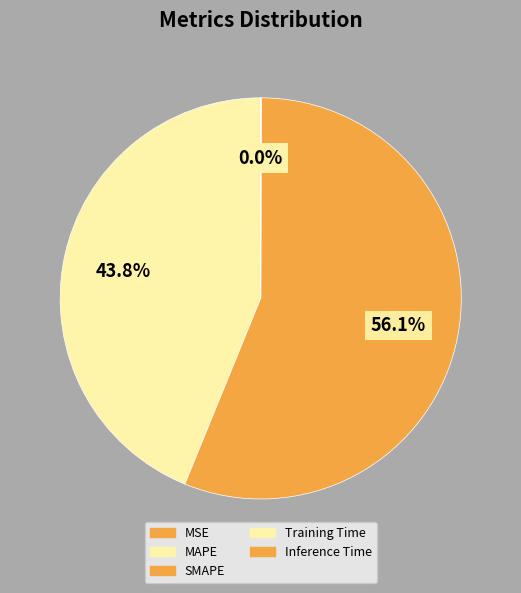

Rank the categories by value from highest to lowest.

SMAPE, MAPE, Inference Time, Training Time, MSE